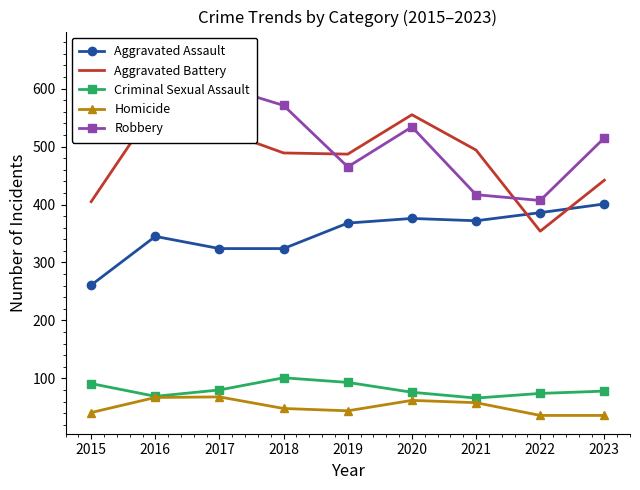

True or false: Homicide and Robbery intersect in this chart.

False